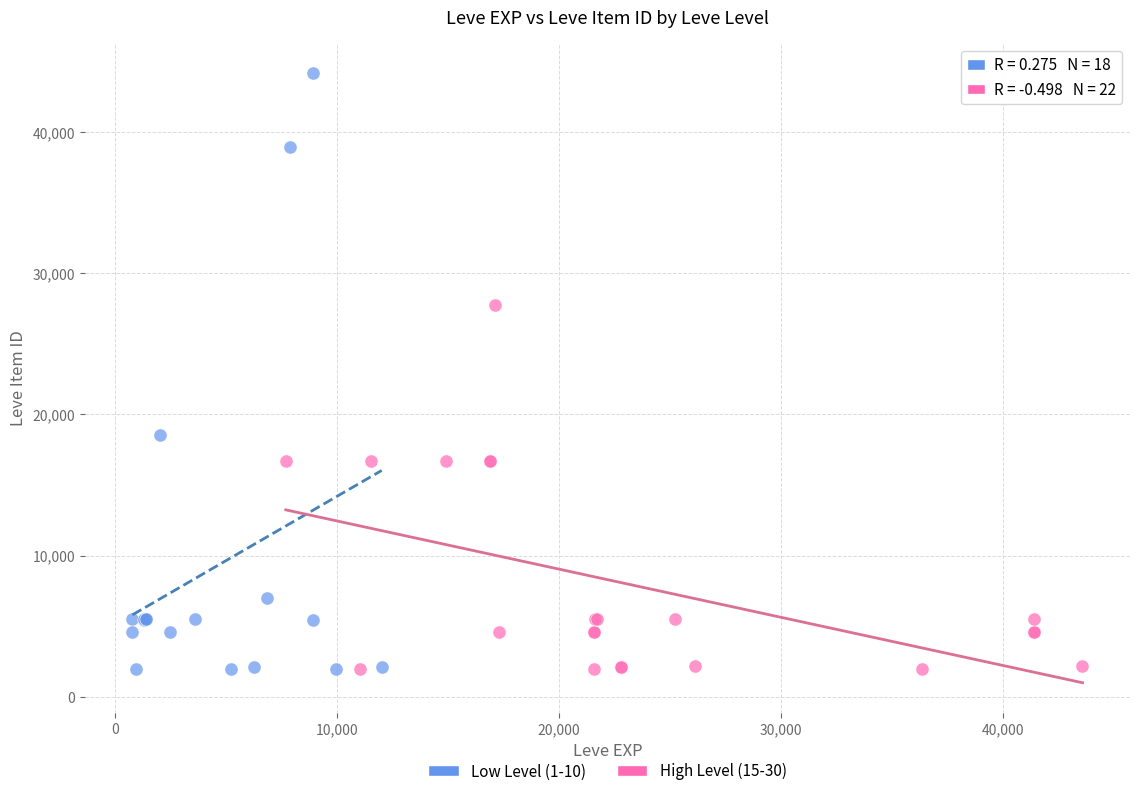

Which series reaches the maximum Y coordinate?

Low Level (1-10)